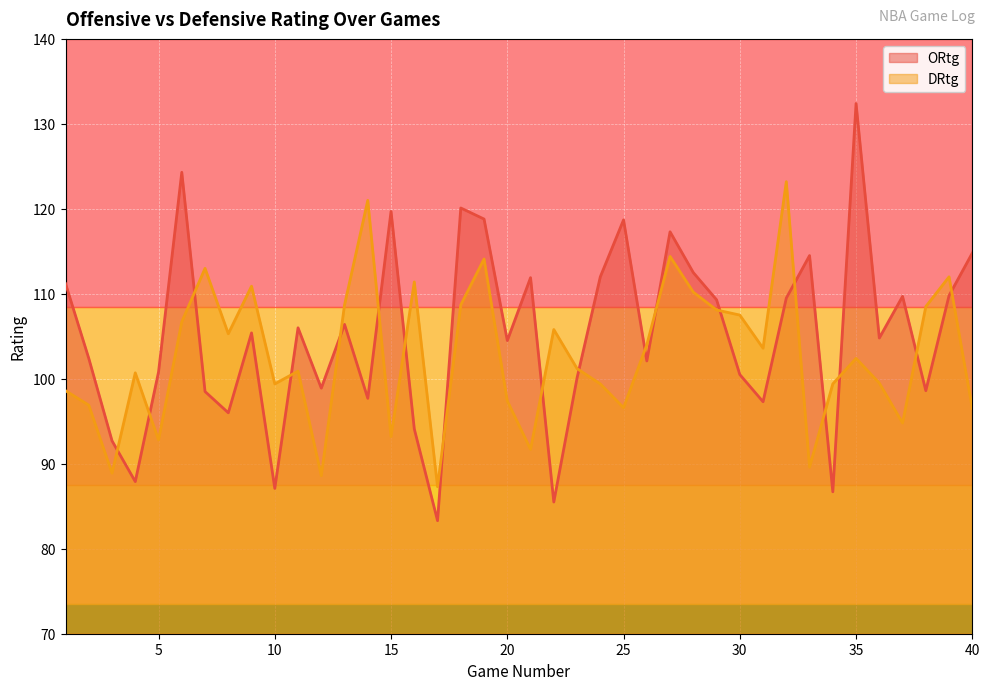

Reading left to right, list all the values displayed in this chart.

ORtg: 111.2	102.4	92.7	87.9	100.8	124.3	98.5	96.0	105.4	87.1	106.0	98.9	106.4	97.7	119.7	94.1	83.3	120.1	118.8	104.5	111.9	85.5	100.1	112.0	118.7	102.1	117.3	112.5	109.3	100.5	97.3	109.5	114.5	86.7	132.4	104.8	109.7	98.6	109.8	114.8
DRtg: 98.6	96.9	88.9	100.7	92.8	106.7	113.0	105.3	110.9	99.4	100.9	88.6	108.7	121.0	93.2	111.4	87.3	108.7	114.1	97.4	91.7	105.8	101.2	99.4	96.6	104.0	114.4	110.2	108.1	107.5	103.6	123.2	89.6	99.4	102.4	99.5	94.8	108.5	112.0	96.5